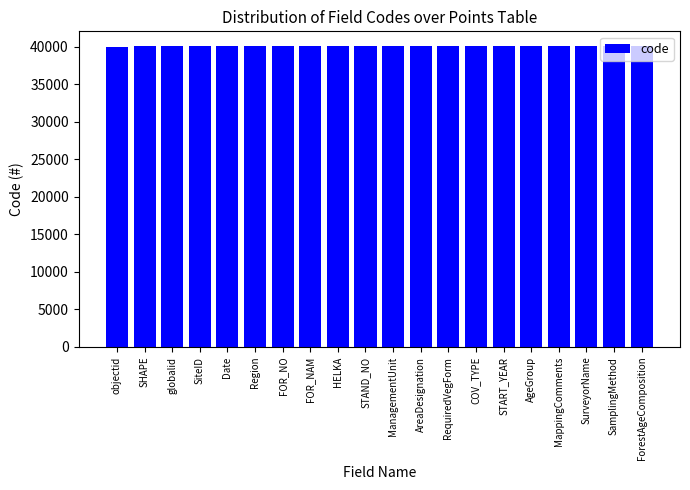

What is the label of the 4th bar from the right?

MappingComments